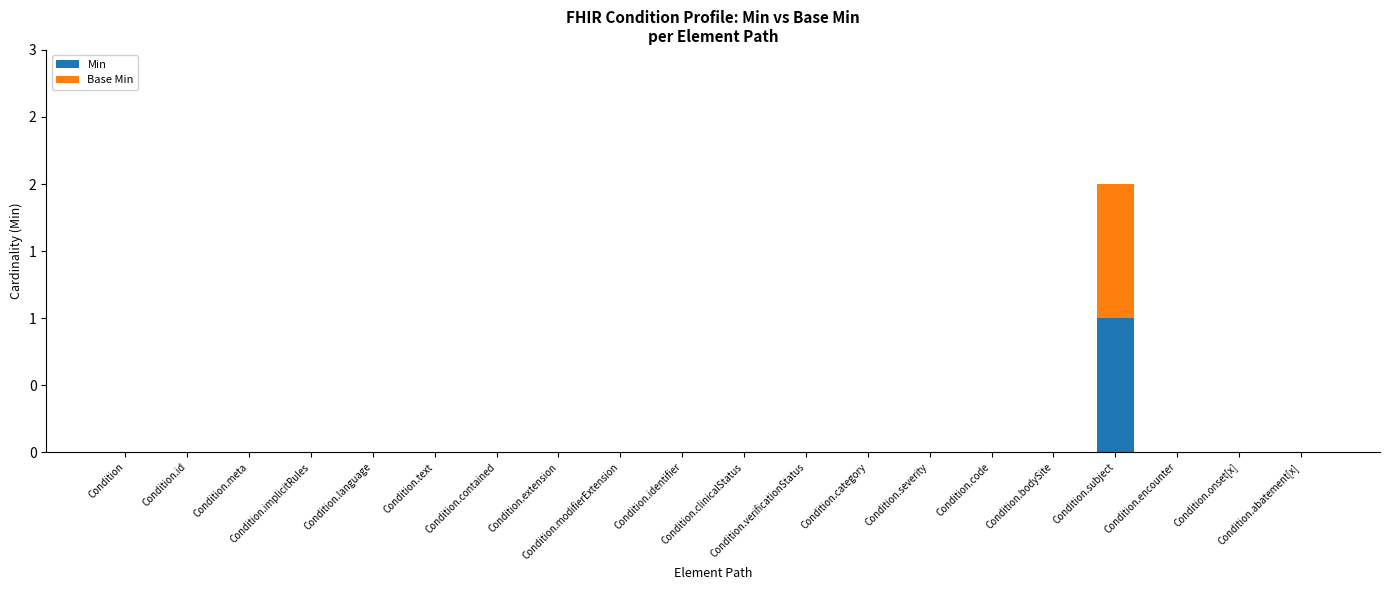

Are the bars grouped side by side (vs. stacked)?

No